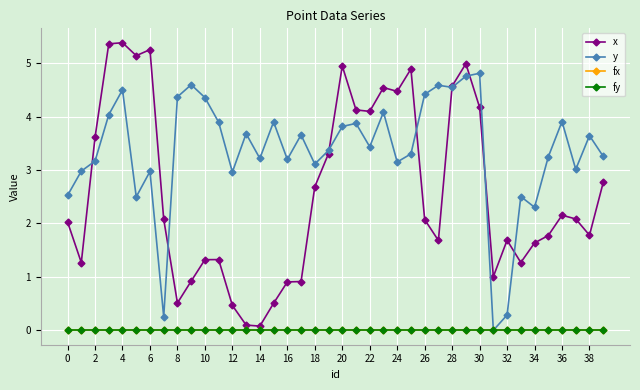

Which series ends up on top after the final intersection of x and y?

y